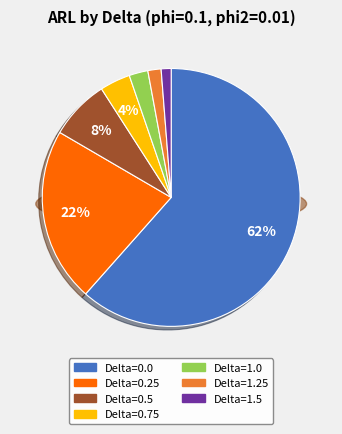

To the nearest percent, what is the difference between the Delta=1.5 and Delta=0.75 slice percentages?

3%